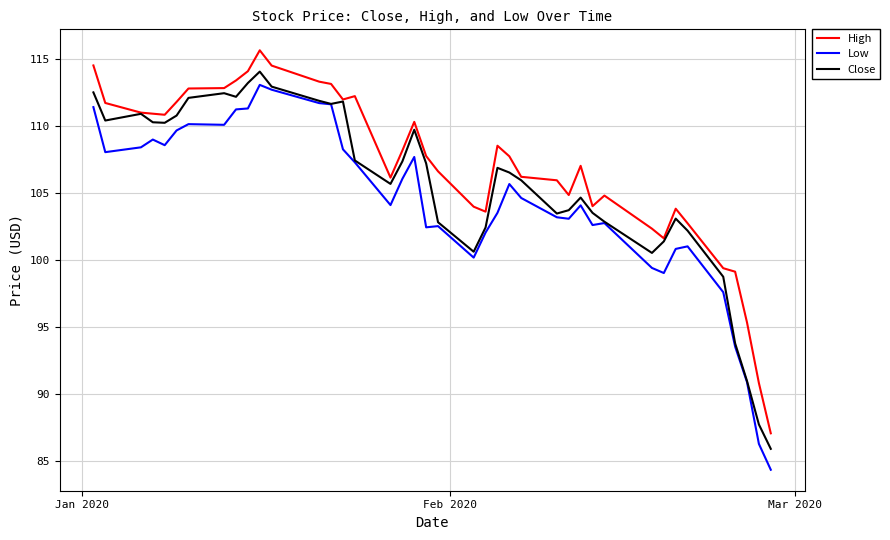

True or false: Low and High intersect in this chart.

False